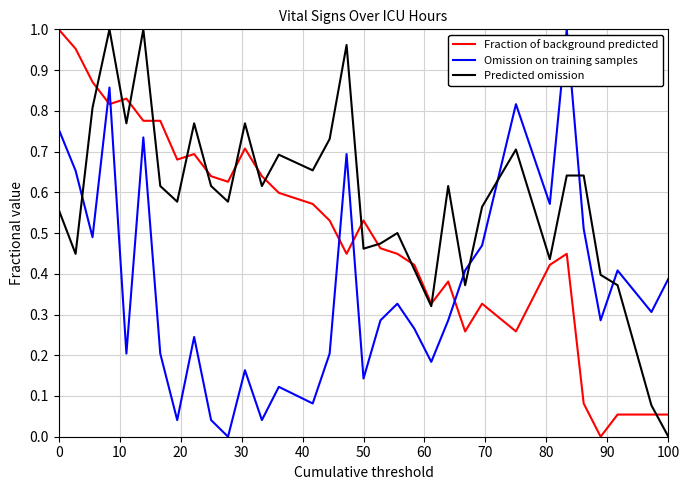

Which series has the largest total across all categories?

Predicted omission